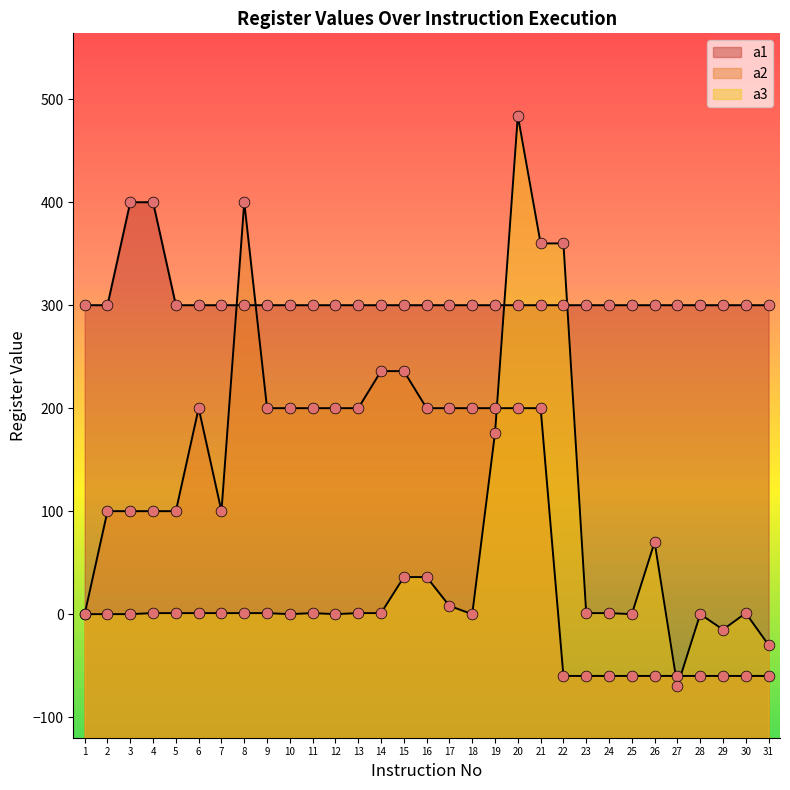

Is the value of a3 at 13 greater than the value of a1 at 19?

No